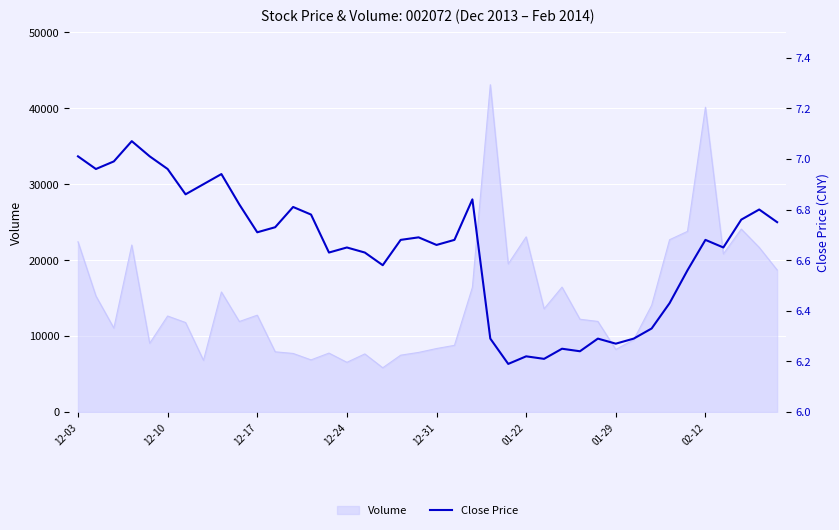

What is the sum of the values at 39 and 34?

13.3